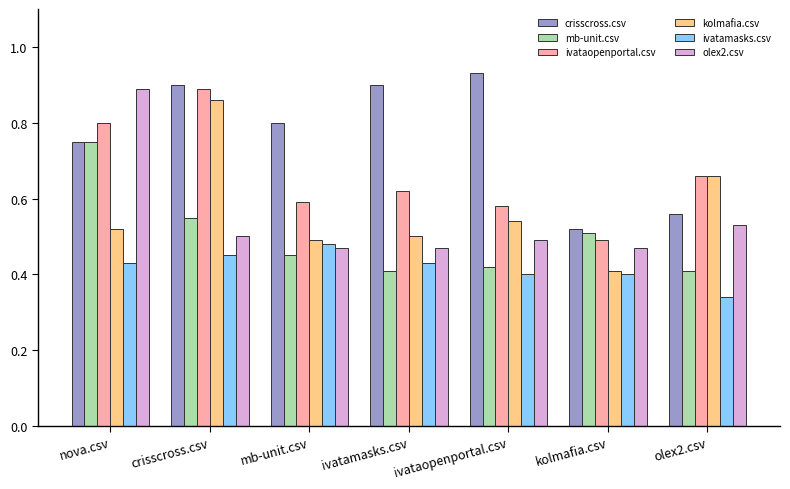

Which series has the largest range (max minus min)?

kolmafia.csv